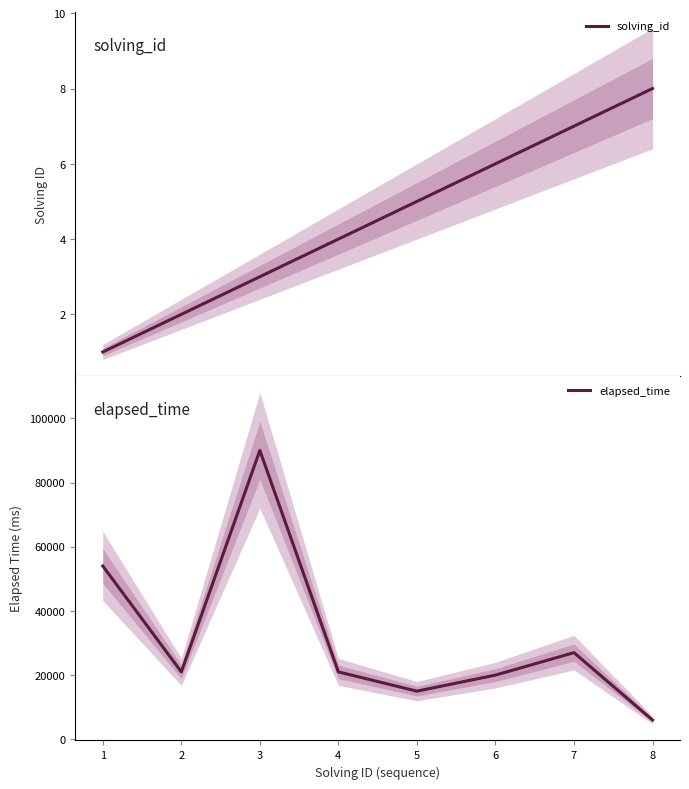

True or false: solving_id and elapsed_time intersect in this chart.

False